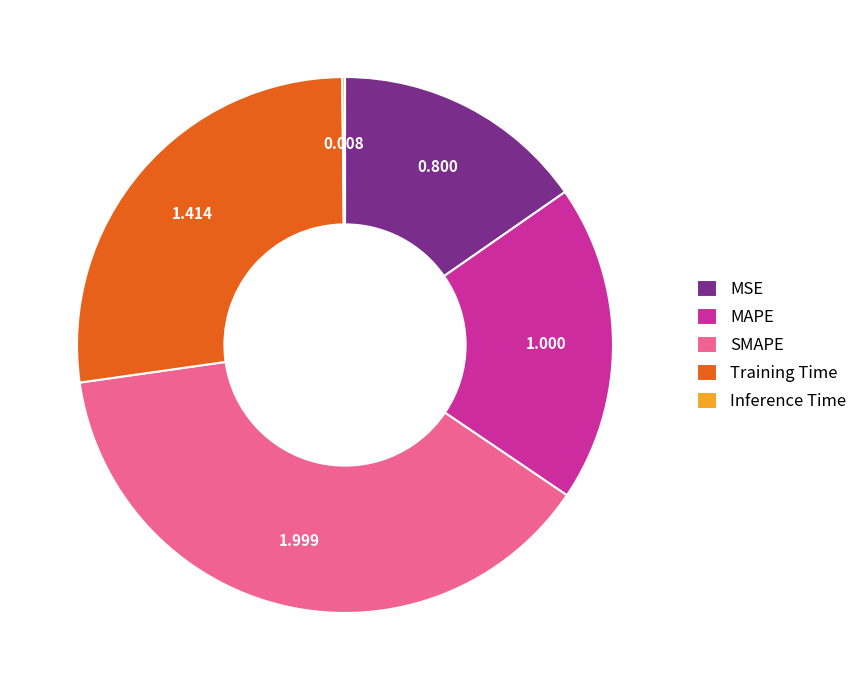

Which slice is the largest?

SMAPE